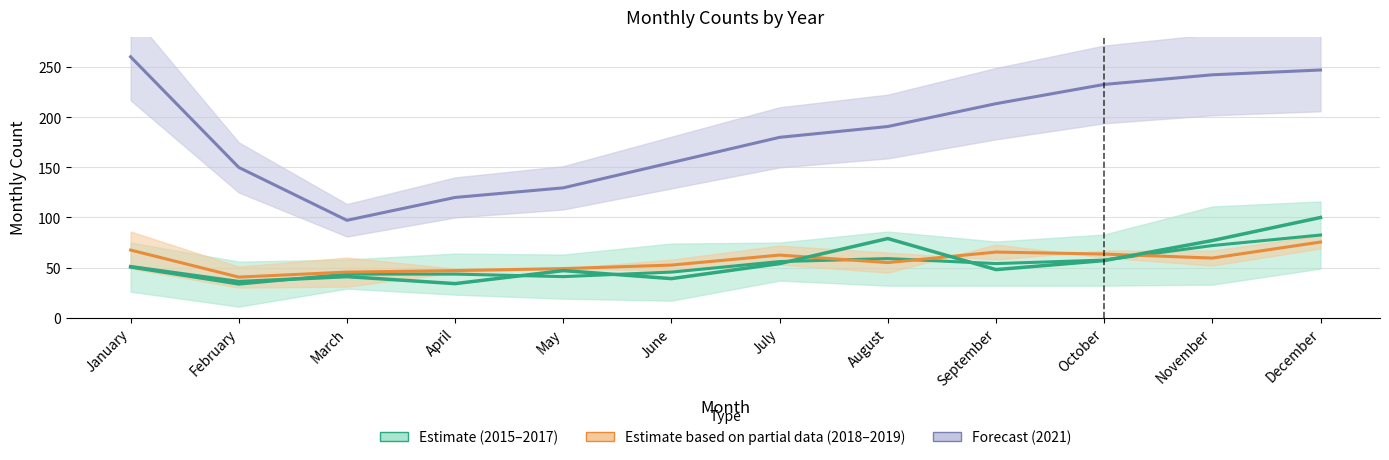

Which series has the largest total across all categories?

Forecast (2021) (mid)